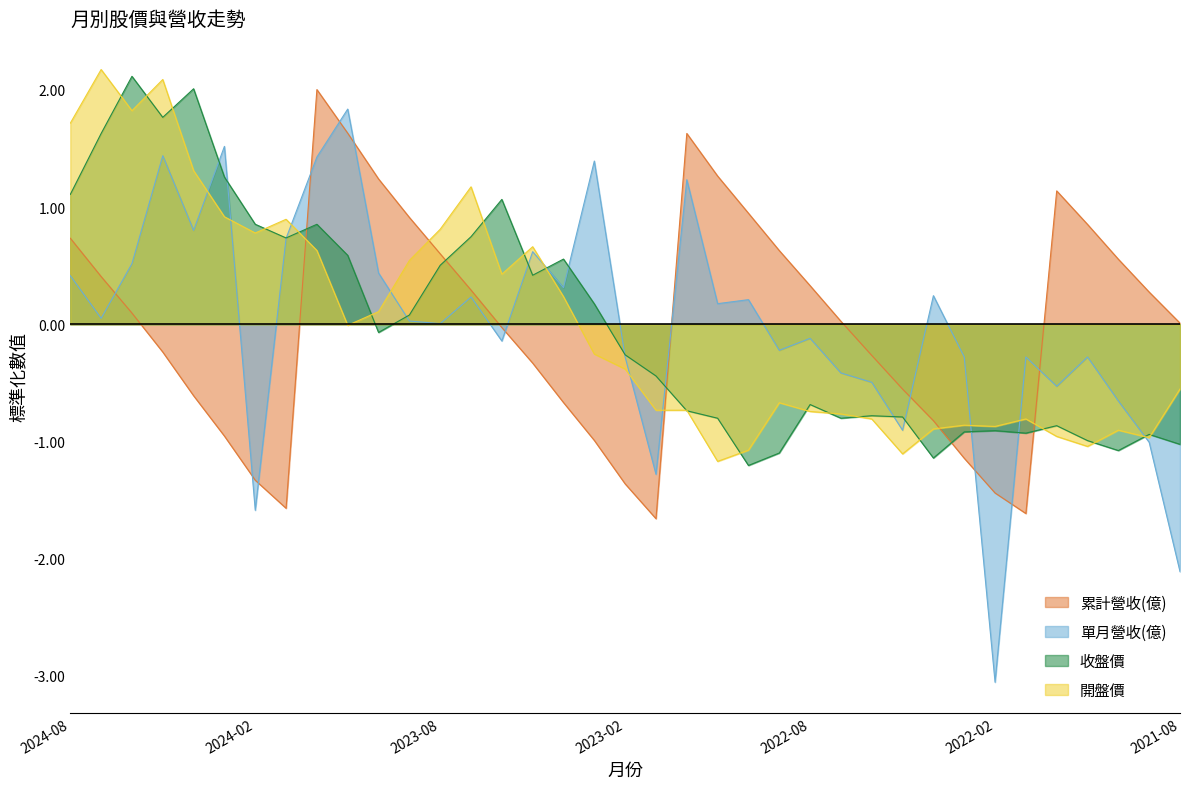

What is the difference between the 開盤價 values at 2021-12 and 2023-09?

1.5